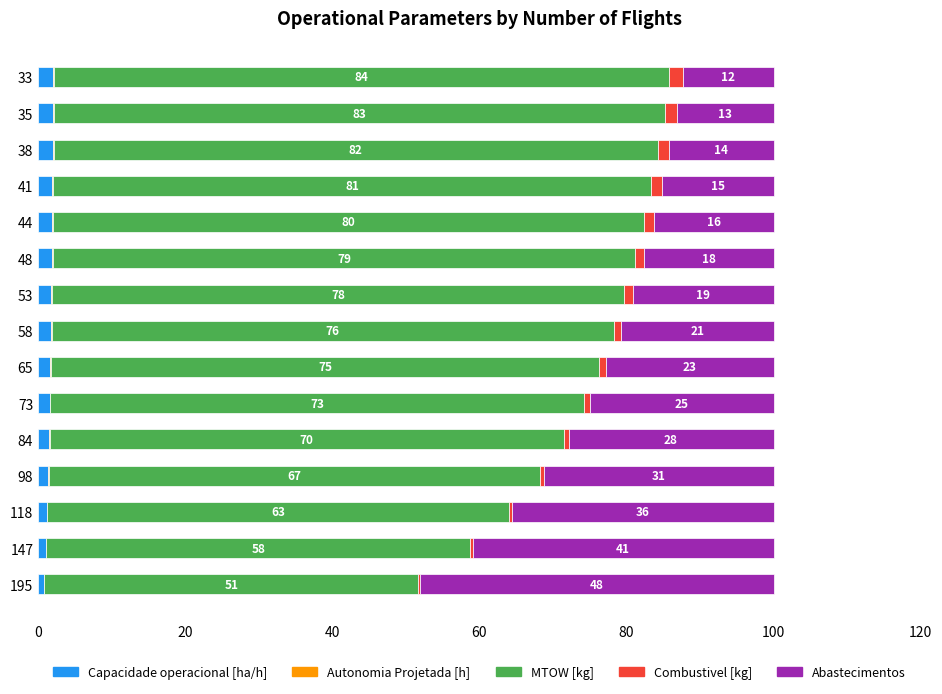

How many series are shown in this chart?

5